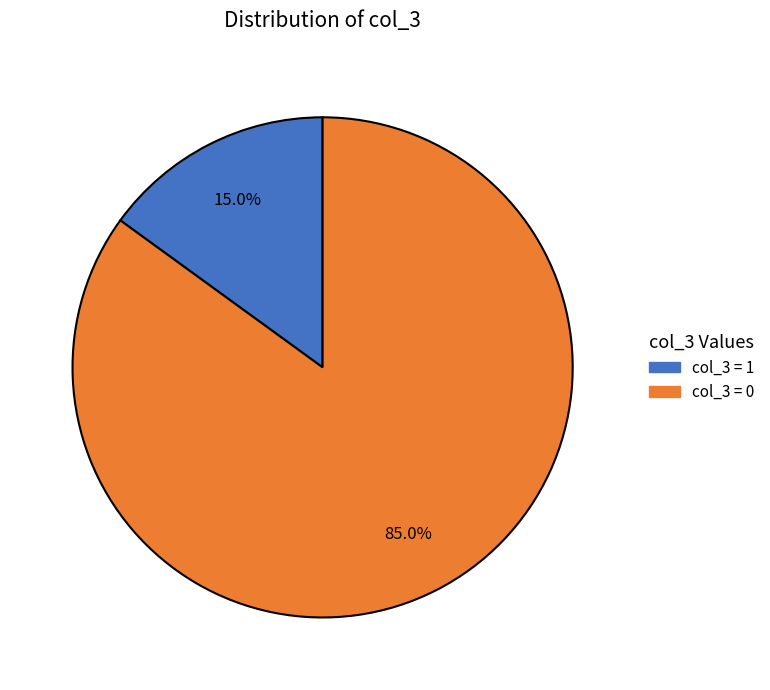

Does any single category account for the majority?

Yes